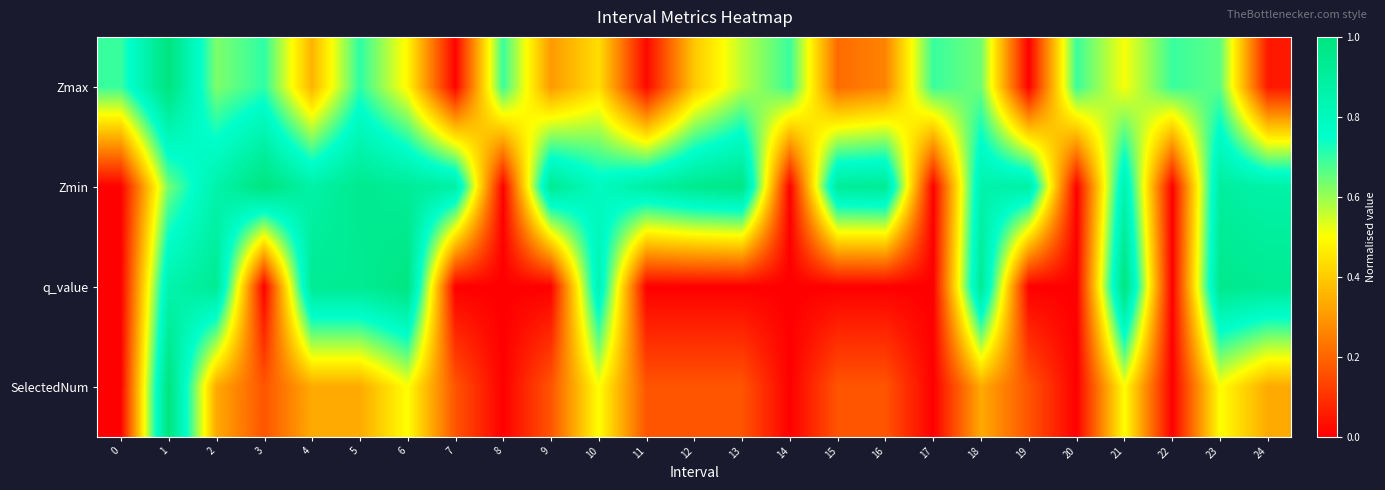

Which has a higher value, 14 or 19?

14